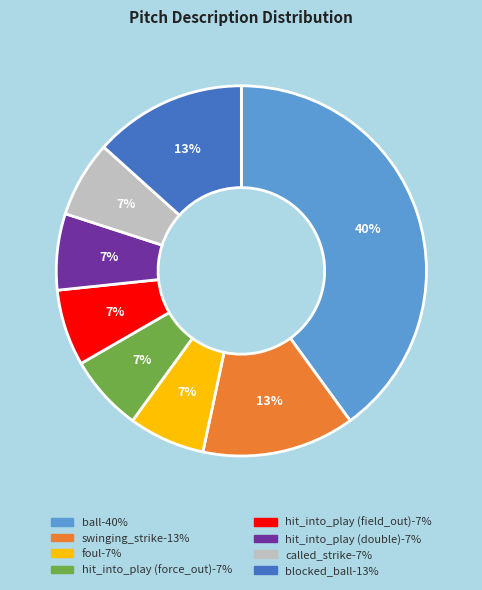

To the nearest percent, what is the average slice percentage?

12%